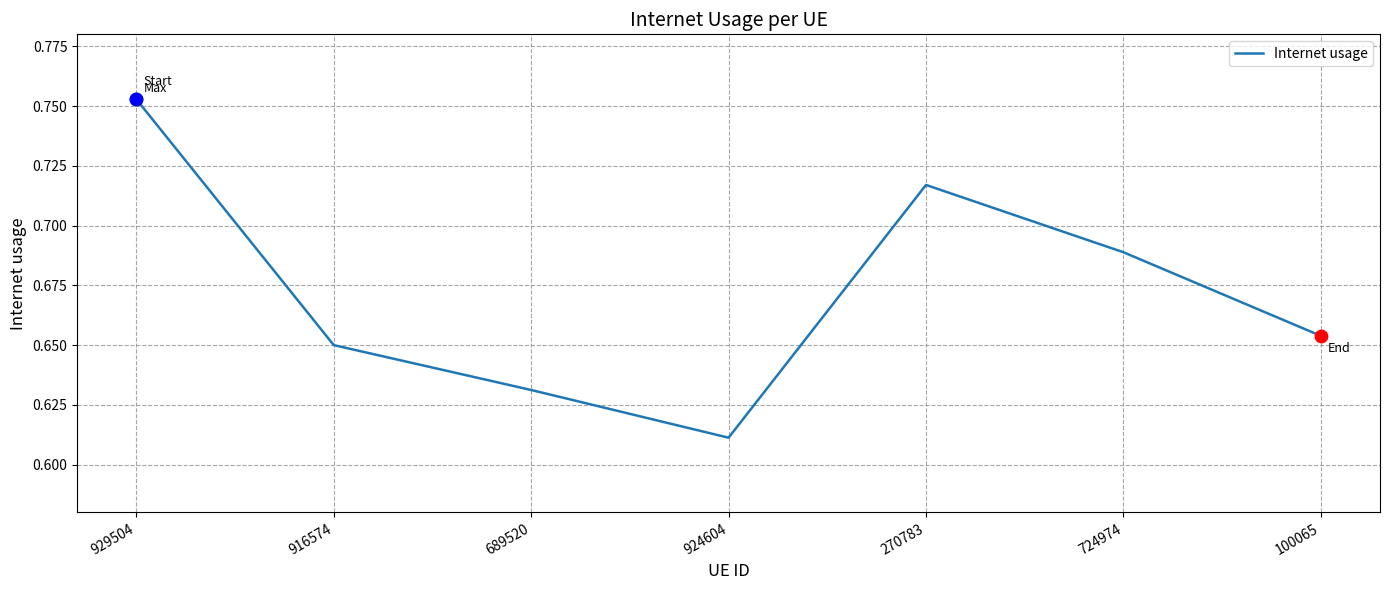

What is the change in value from 929504 to 100065?

-0.1